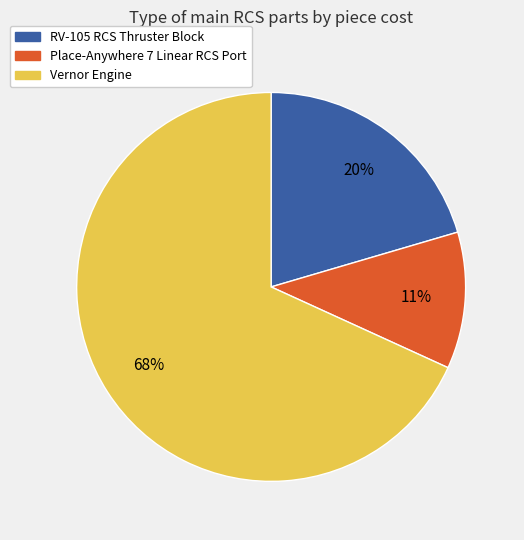

To the nearest percent, what is the combined percentage of Vernor Engine and Place-Anywhere 7 Linear RCS Port?

80%